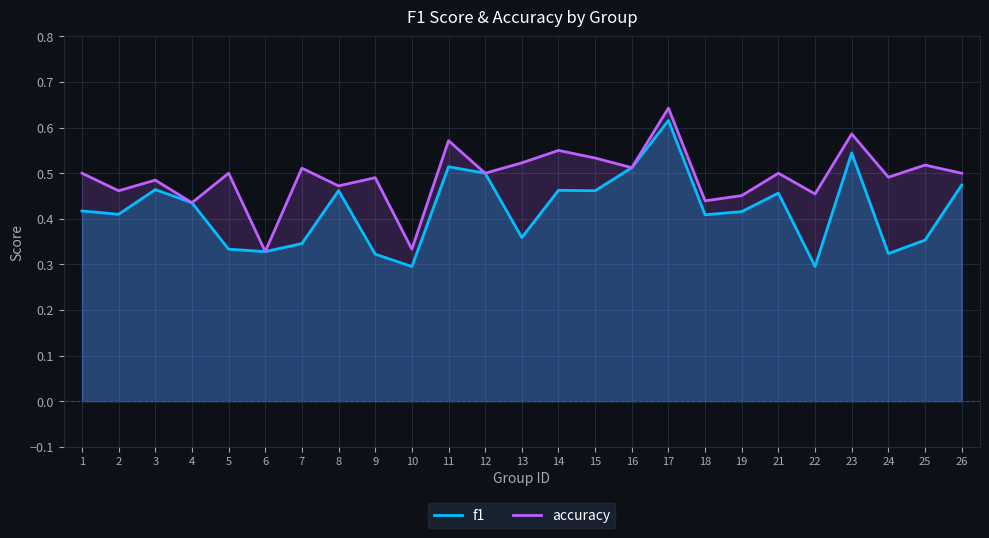

True or false: f1 has more than 1 points higher than both neighbors.

True